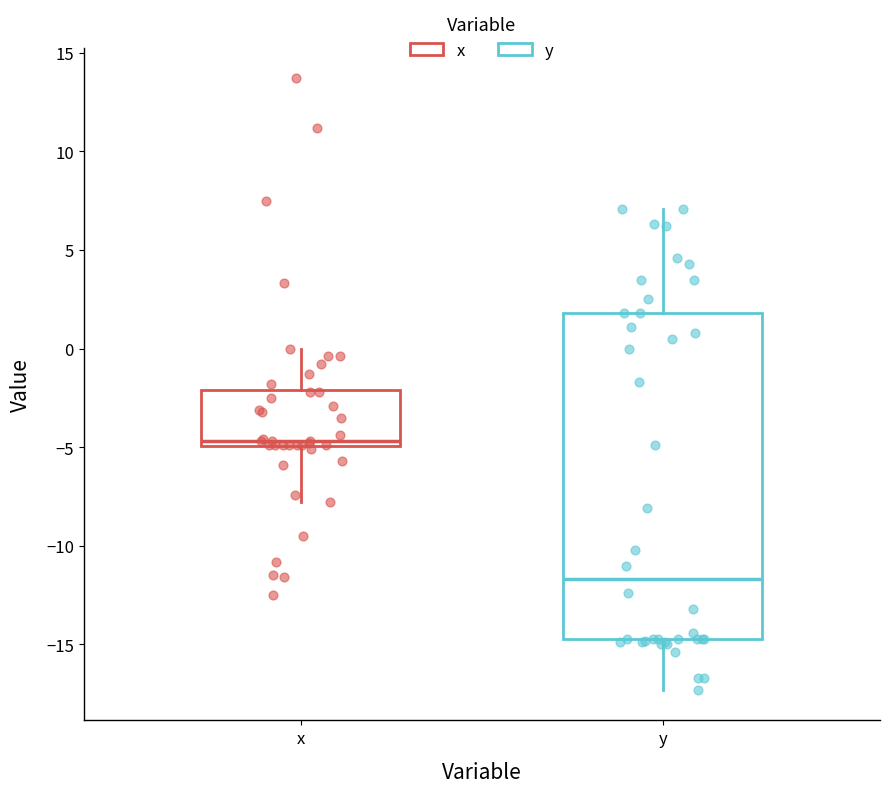

Comparing the boxes themselves (not the whiskers), which one is the tallest?

y